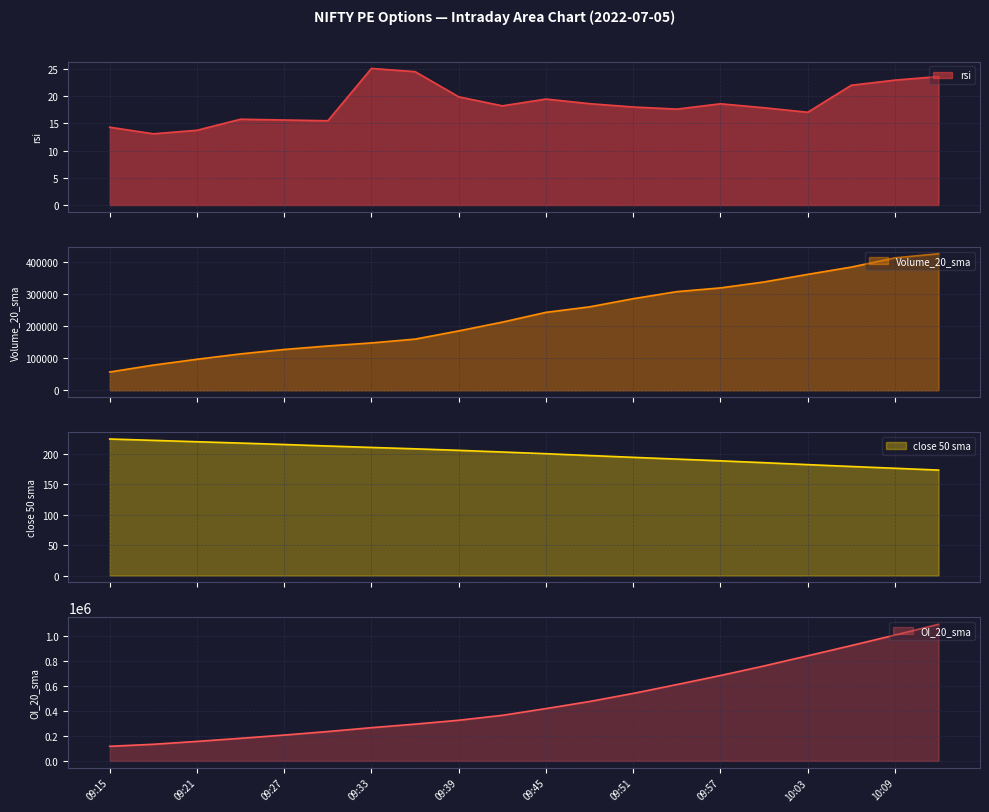

Read the rsi value at 09:18.

13.1